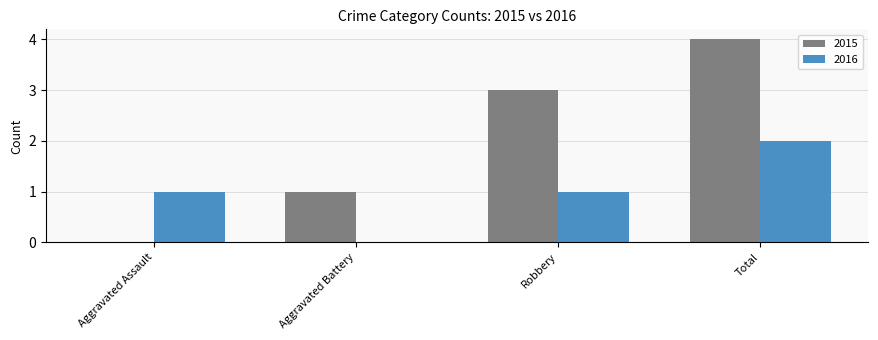

Reading right to left, extract all data points from this chart.

2015: 4	3	1	0
2016: 2	1	0	1